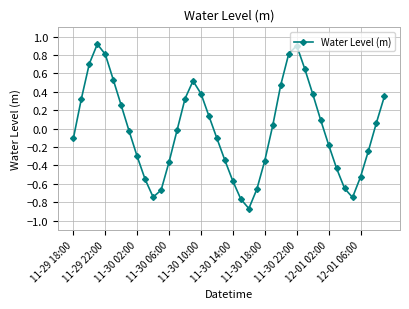

What is the greatest value displayed?

0.9